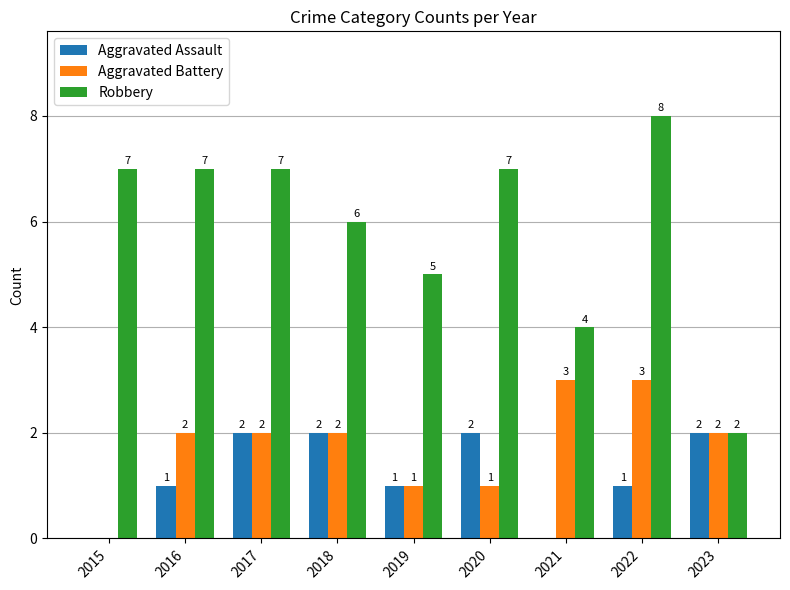

The Aggravated Assault series shows 1 at 2023. True or false?

False